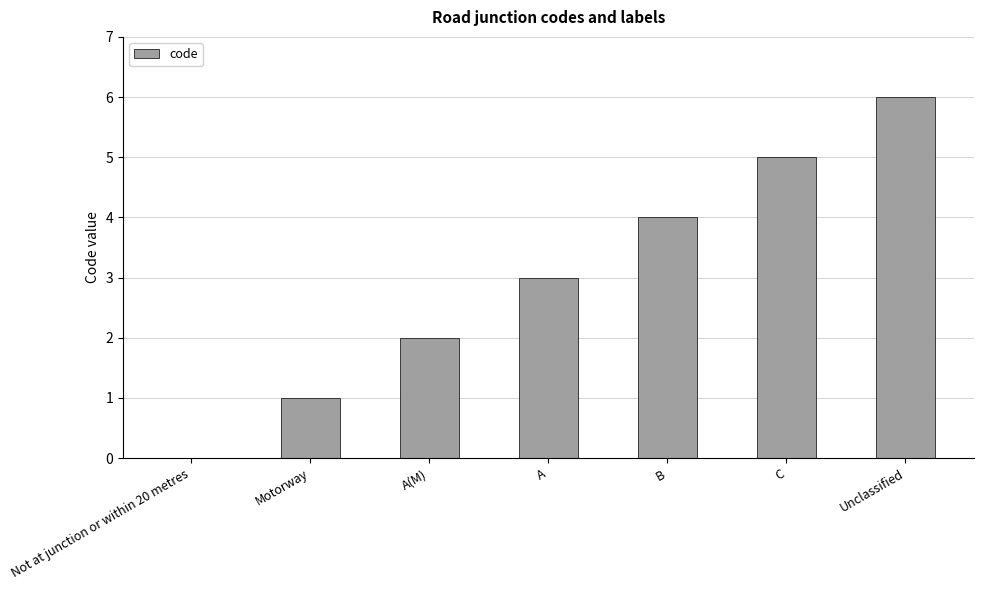

At which category does the chart reach its peak across all series?

Unclassified